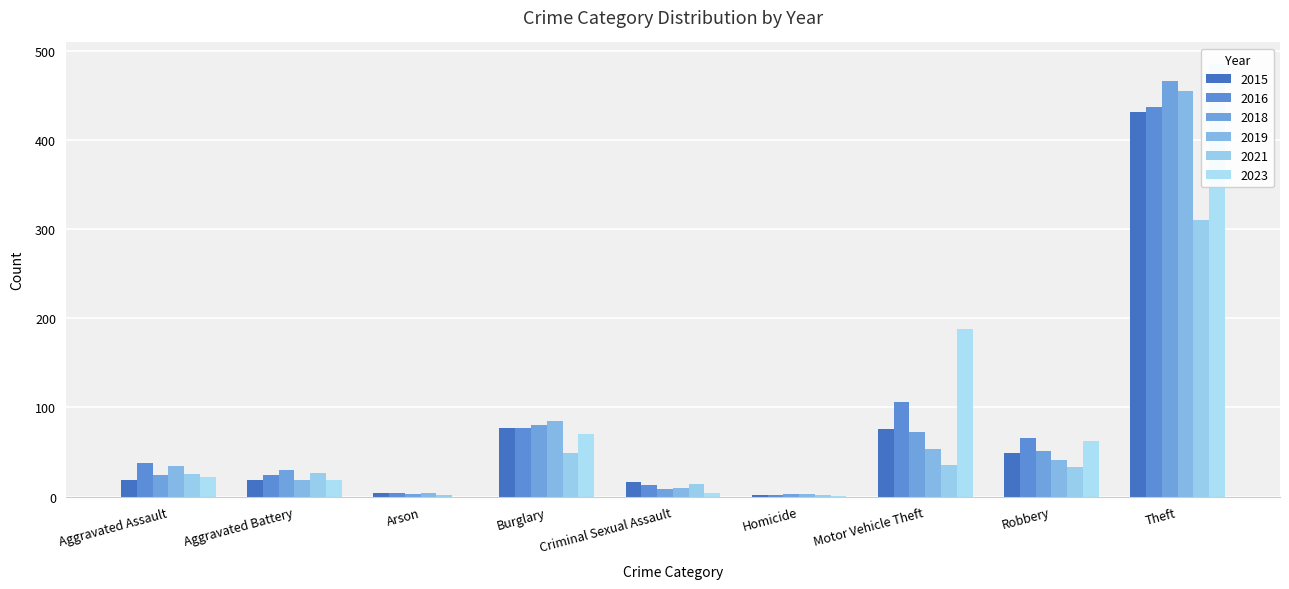

What is the total value across all series at Aggravated Assault?

162